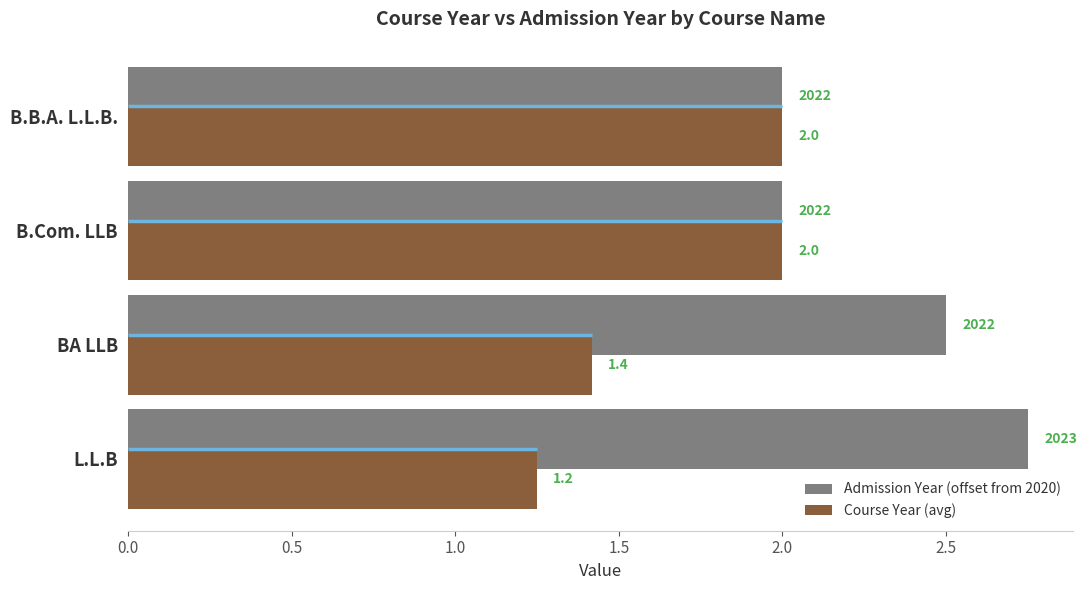

Which series changed the most between BA LLB and B.B.A. L.L.B.?

Course Year (avg)